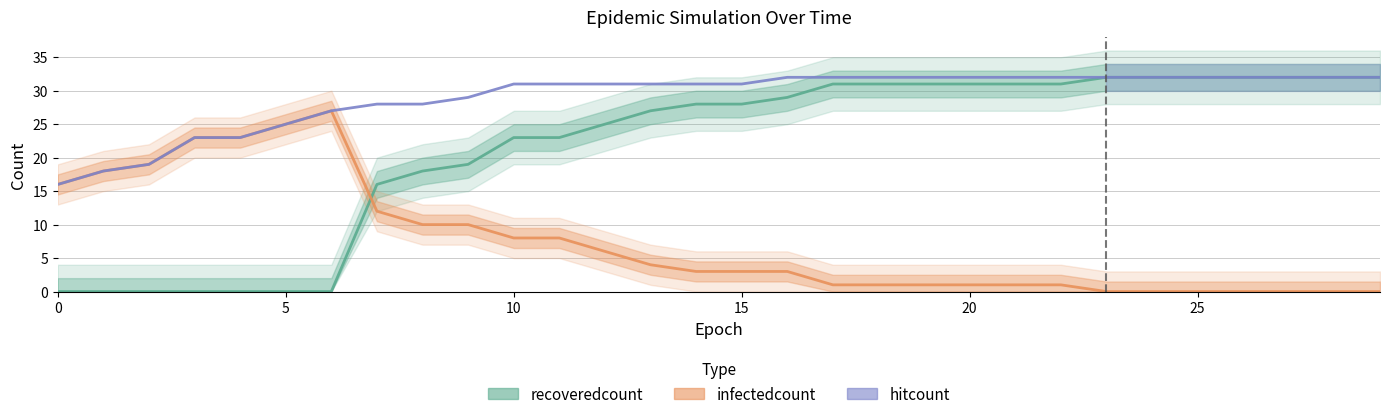

Is it true that recoveredcount equals 32 at 28?

True